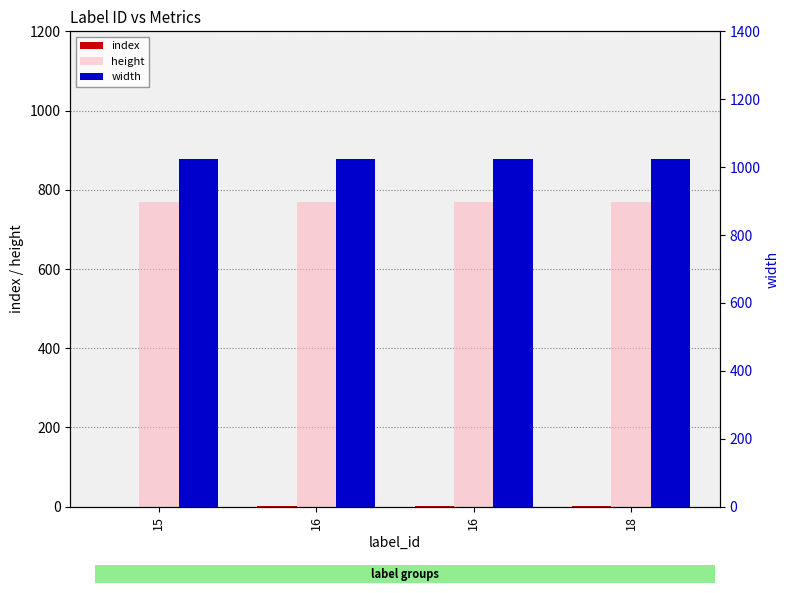

Rank the series at 16 from lowest to highest value.

index, height, width